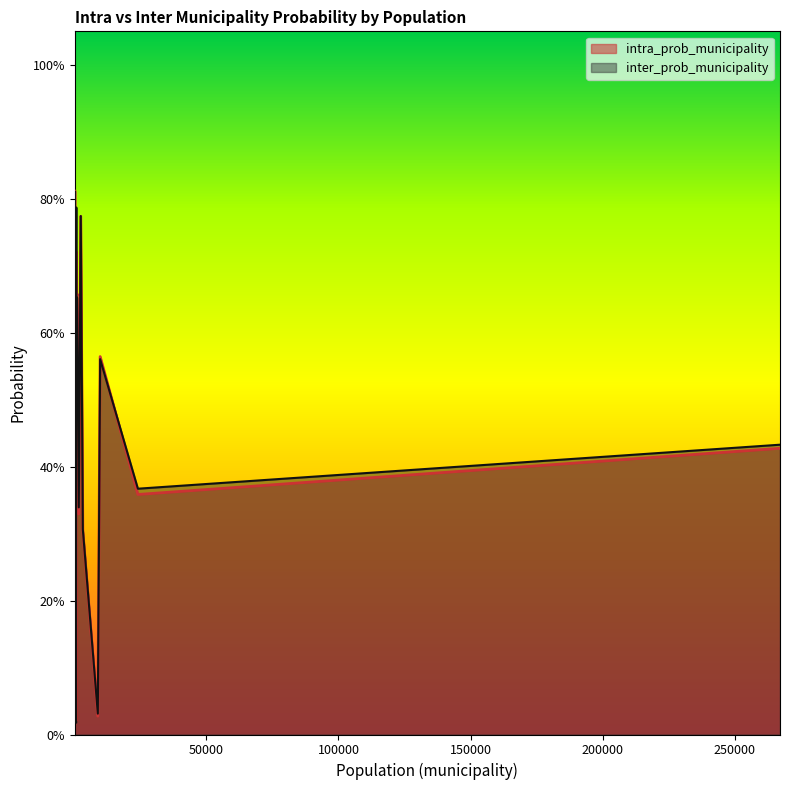

What is the highest value of the inter_prob_municipality series?

0.8